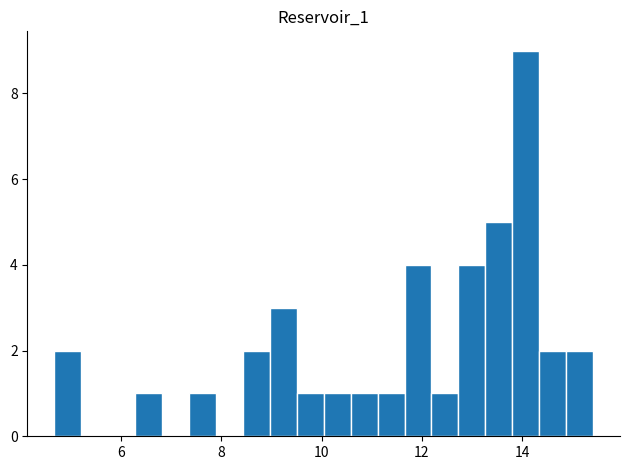

Read against the x-axis, roughly where is the centre of the tallest bar?

14.0